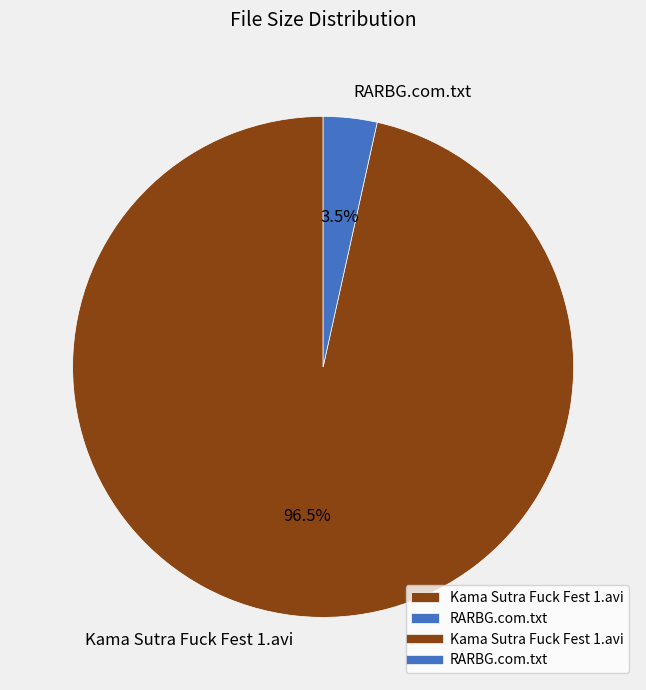

What is the total percentage of Kama Sutra Fuck Fest 1.avi and RARBG.com.txt?

100.0%